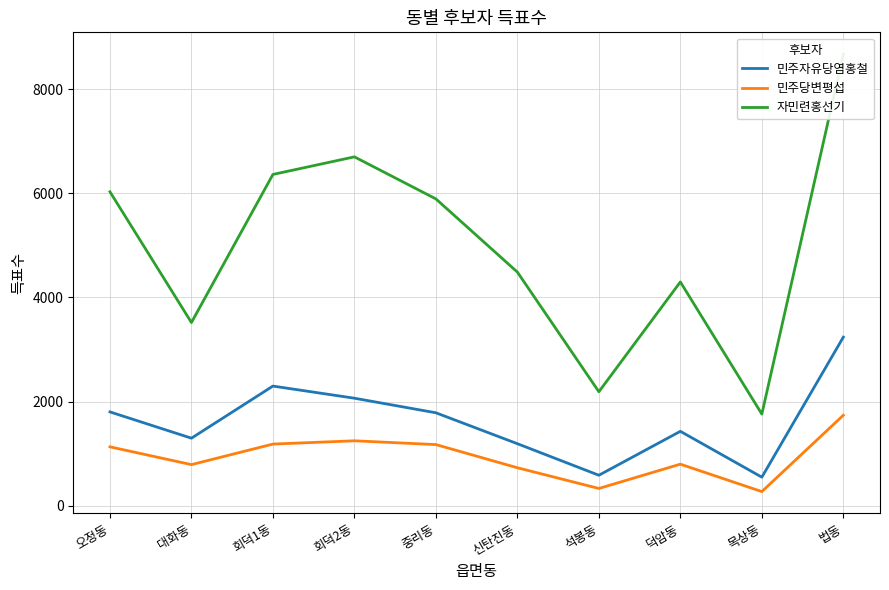

What is the sum of the 민주자유당염홍철 values at 회덕2동 and 중리동?

3848